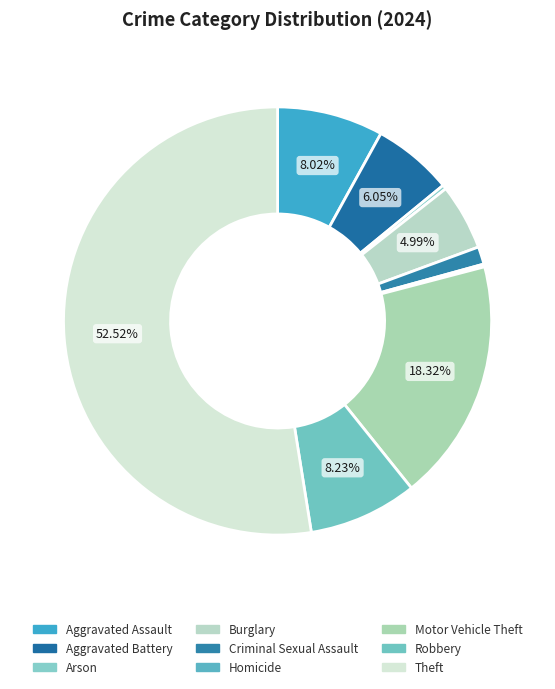

To the nearest percent, what percentage of the pie is Theft?

53%